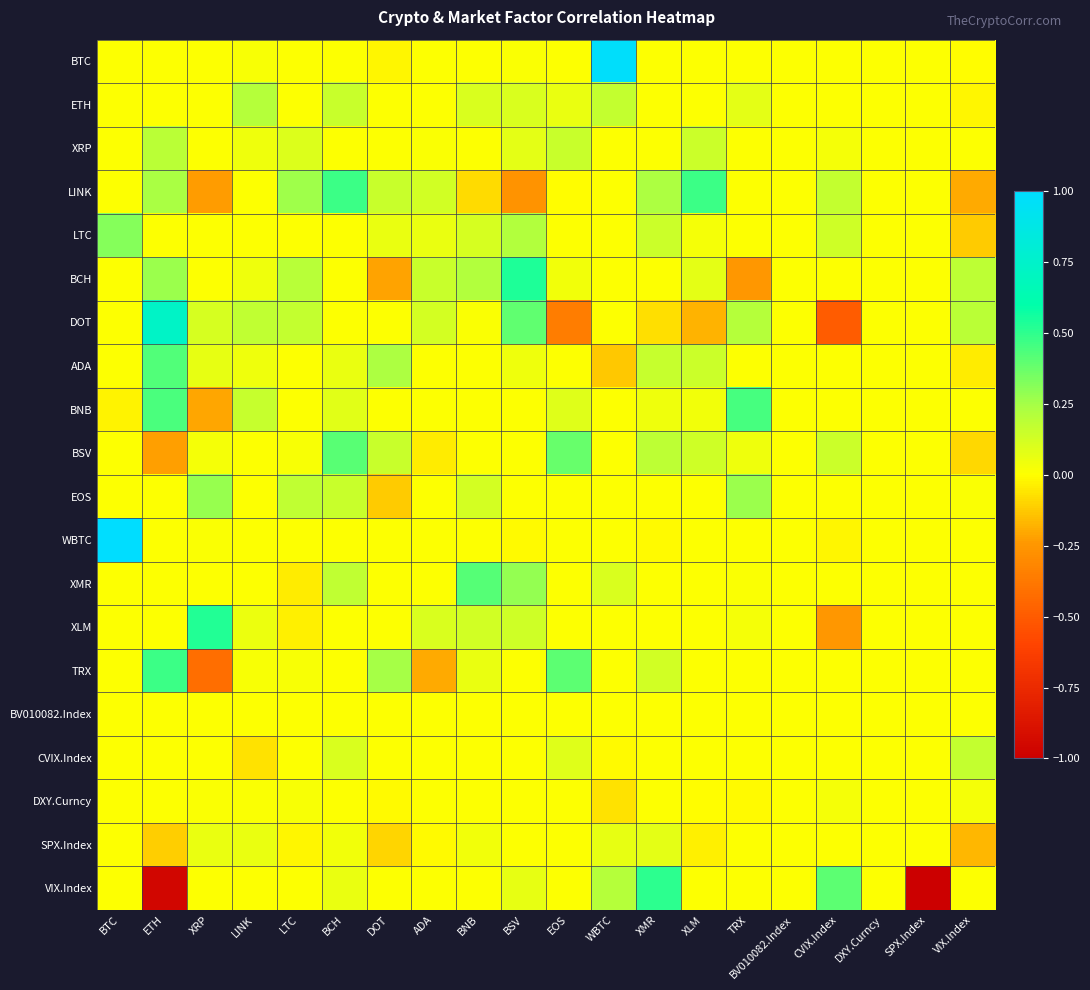

At how many categories does at least one series exceed 0?

17